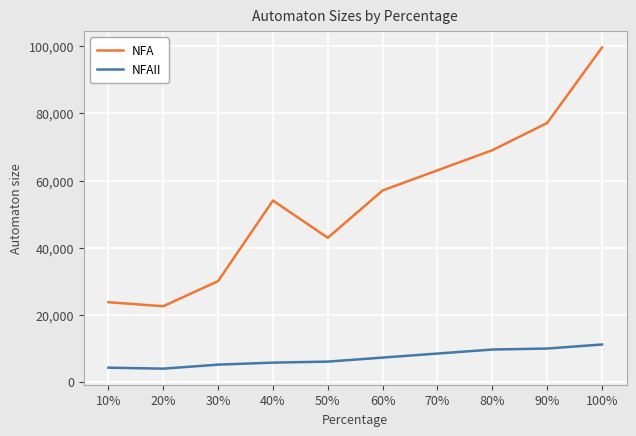

Rank the series by their maximum value, from lowest to highest.

NFAII, NFA